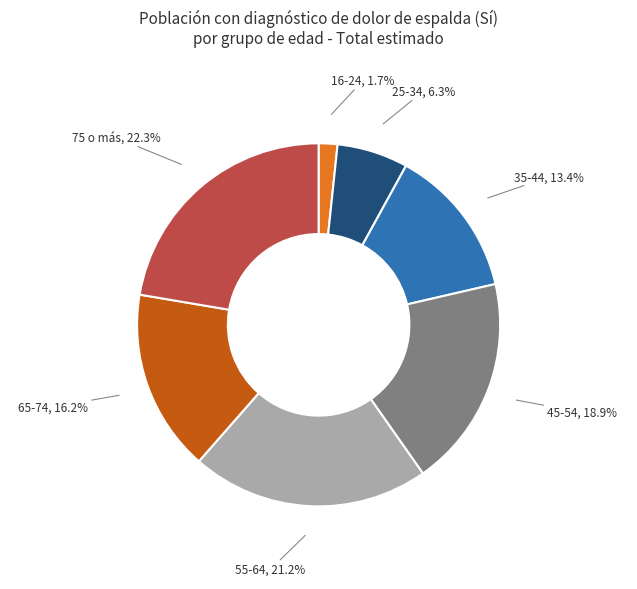

Count the number of slices in the pie.

7